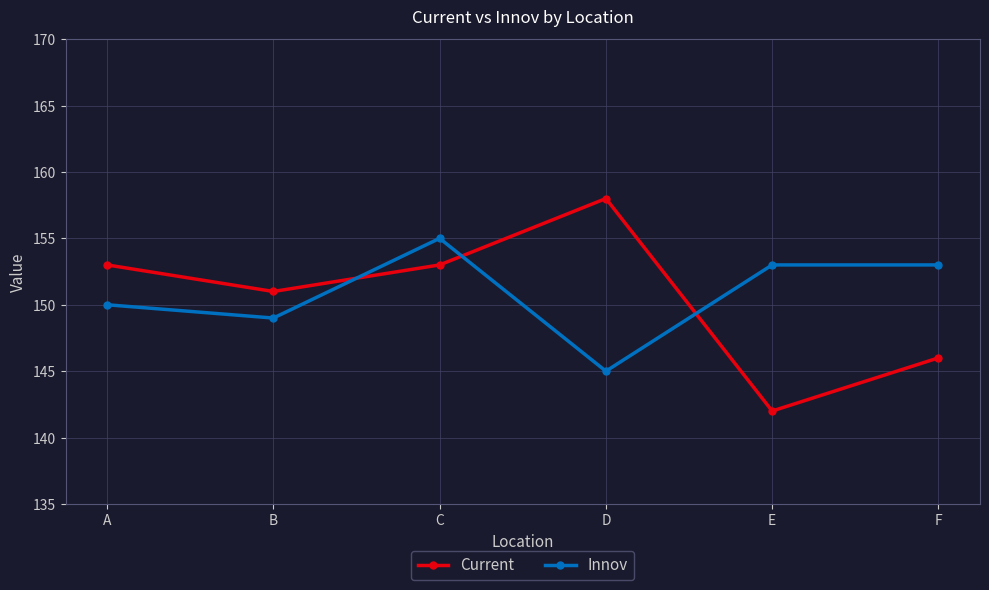

Does the chart display data point markers on the line(s)?

Yes